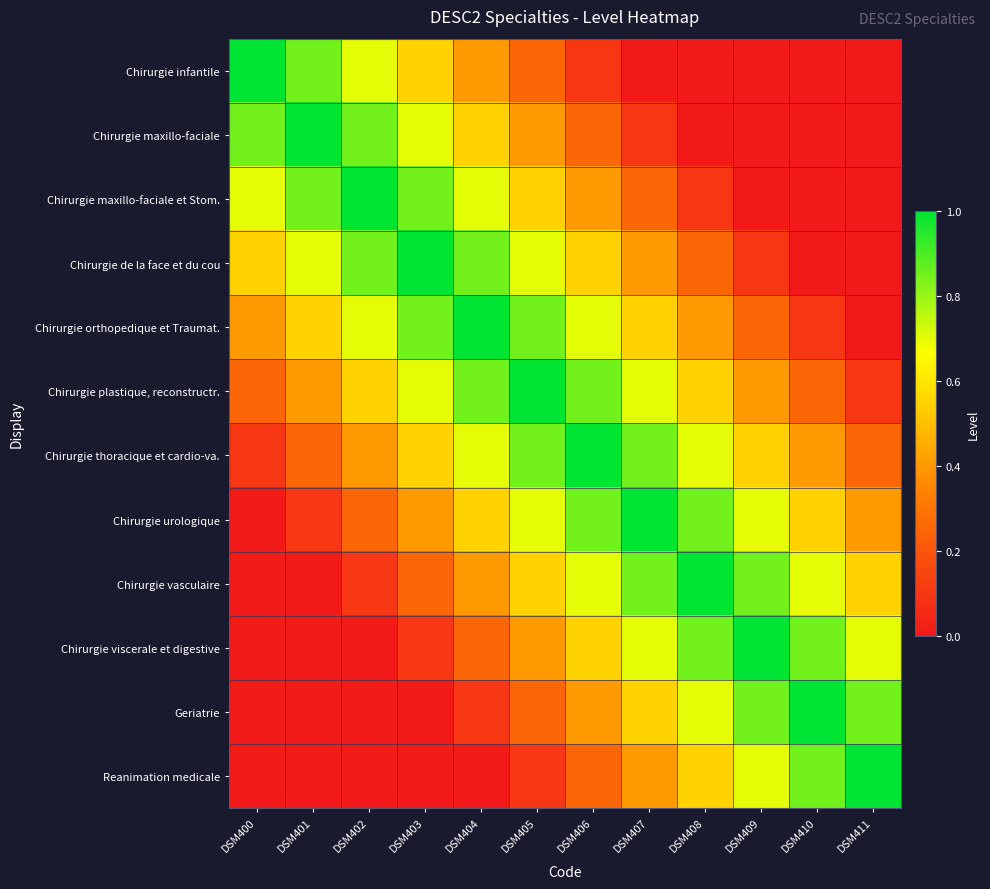

Which series has the largest range (max minus min)?

Chirurgie infantile